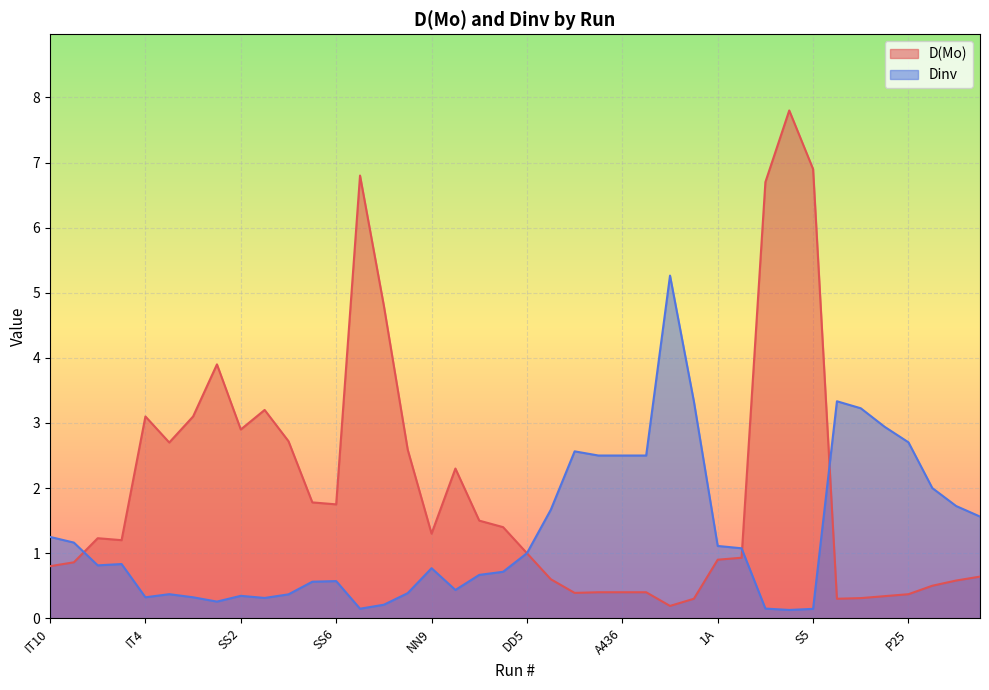

Count the number of categories in the chart.

40